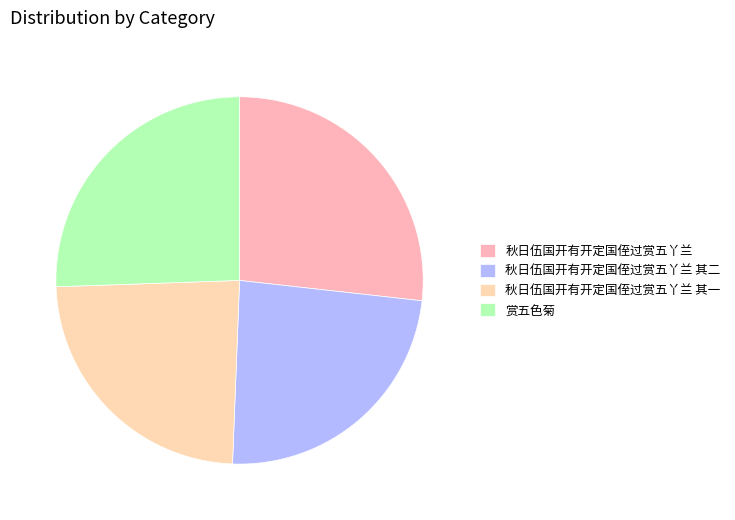

Is there any slice that represents more than half of the pie?

No